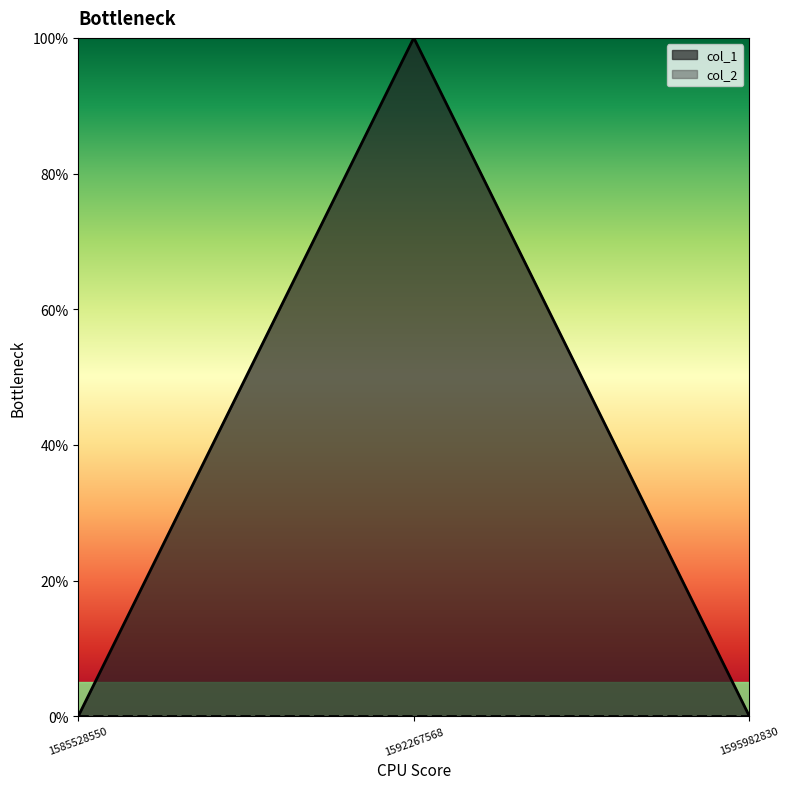

Reading left to right, list all the values displayed in this chart.

0	1	0